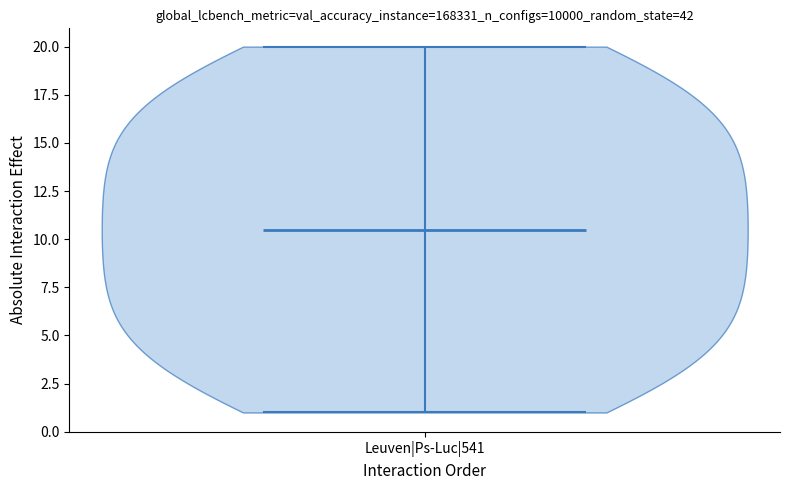

Read this violin plot against the y-axis: where its median line is, and the lowest and highest points the violin reaches. The values are not printed on the chart, so give them approximately, as read against the axis.

median line 10.5, lowest point 1.0, highest point 20.0